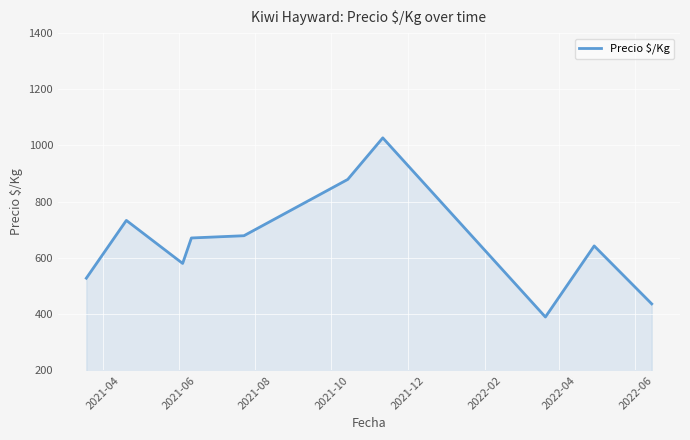

What is the difference between the maximum and minimum values?

637.0